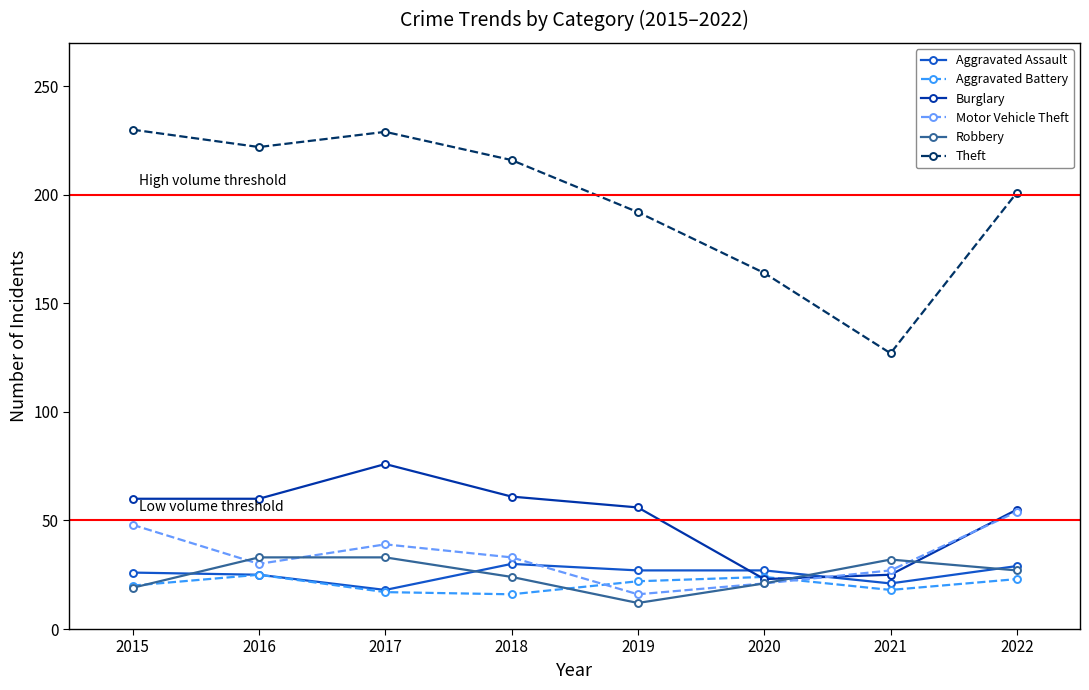

How many data points in Aggravated Battery are less than 22?

4